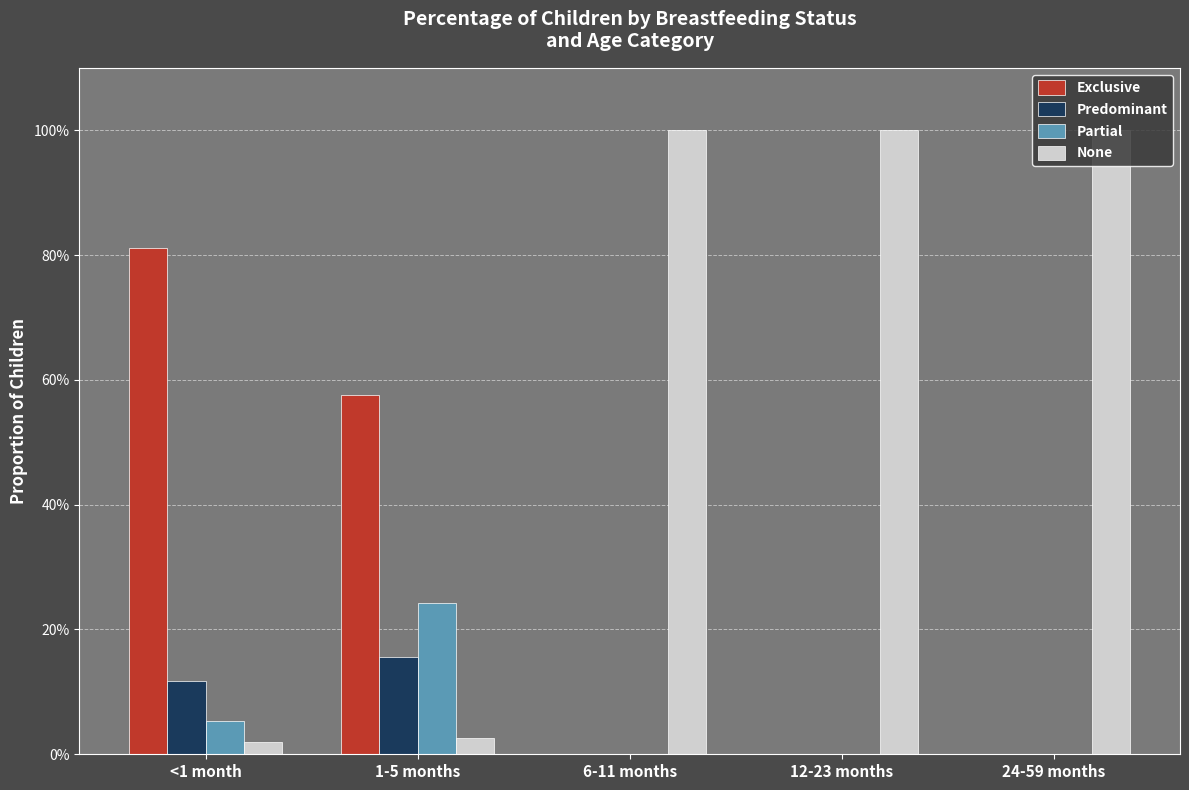

What is the greatest value displayed?

1.0